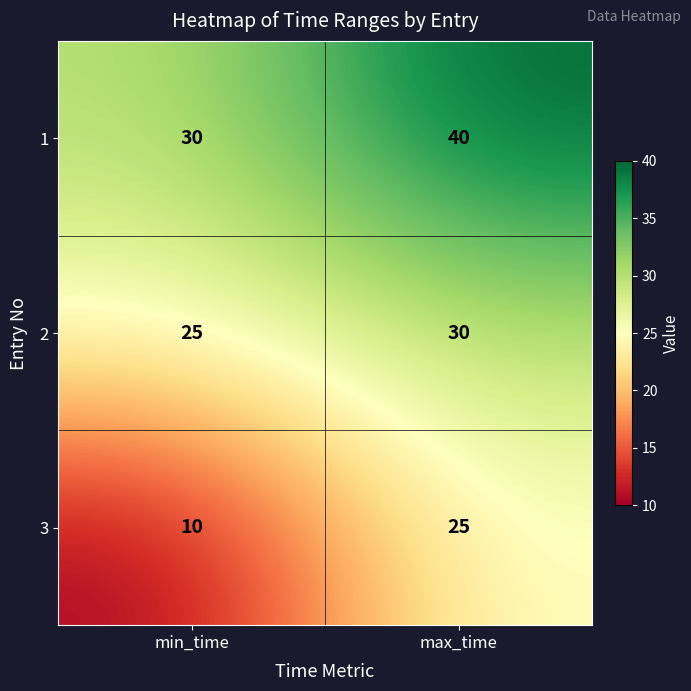

The 3 series shows 39 at max_time. True or false?

False